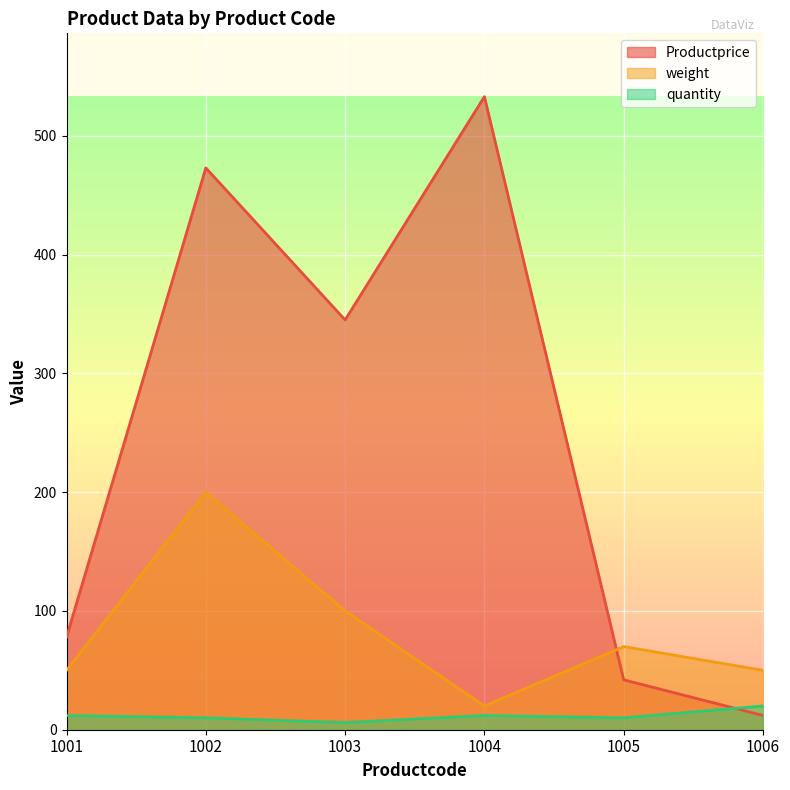

At which label does quantity reach its minimum?

1003